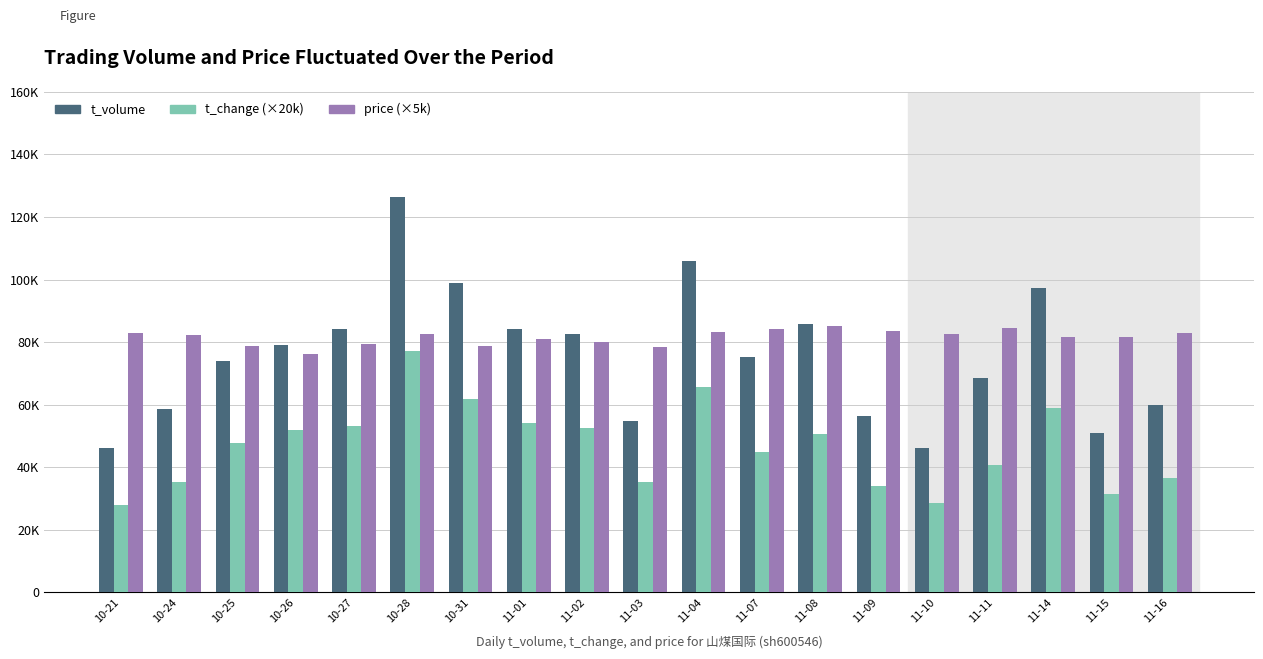

Are the bars horizontal?

No